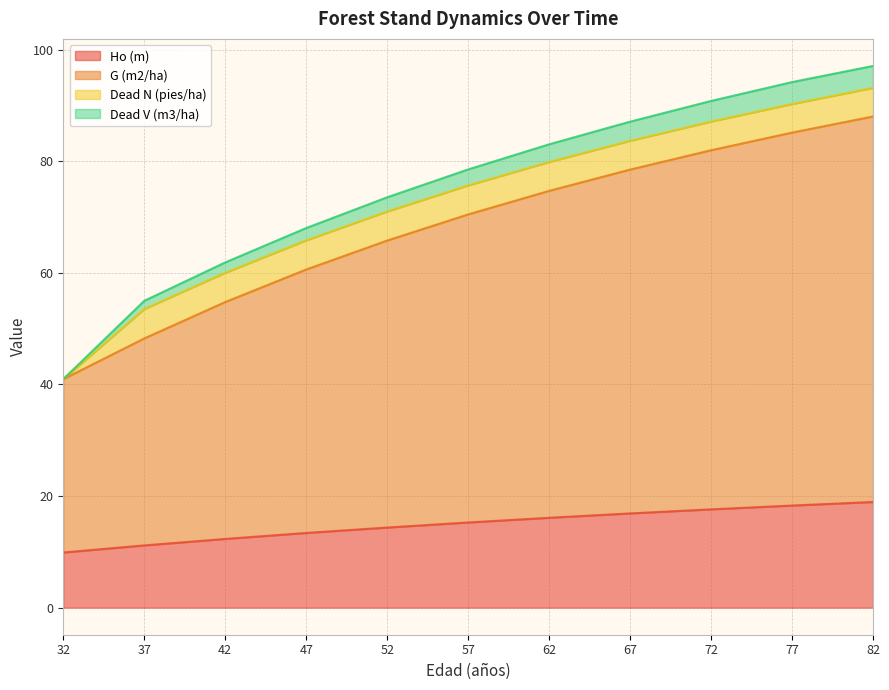

The G (m2/ha) series shows 78.5 at 67. True or false?

True